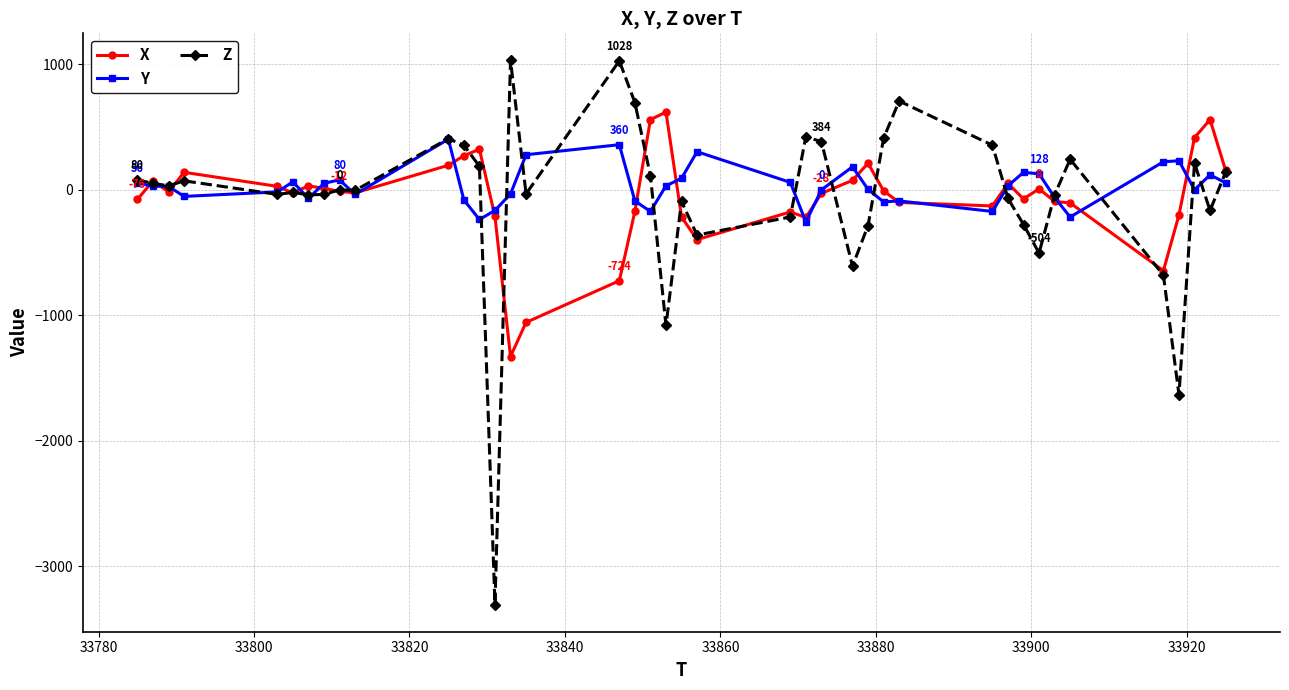

What is the maximum value shown in the chart?

1032